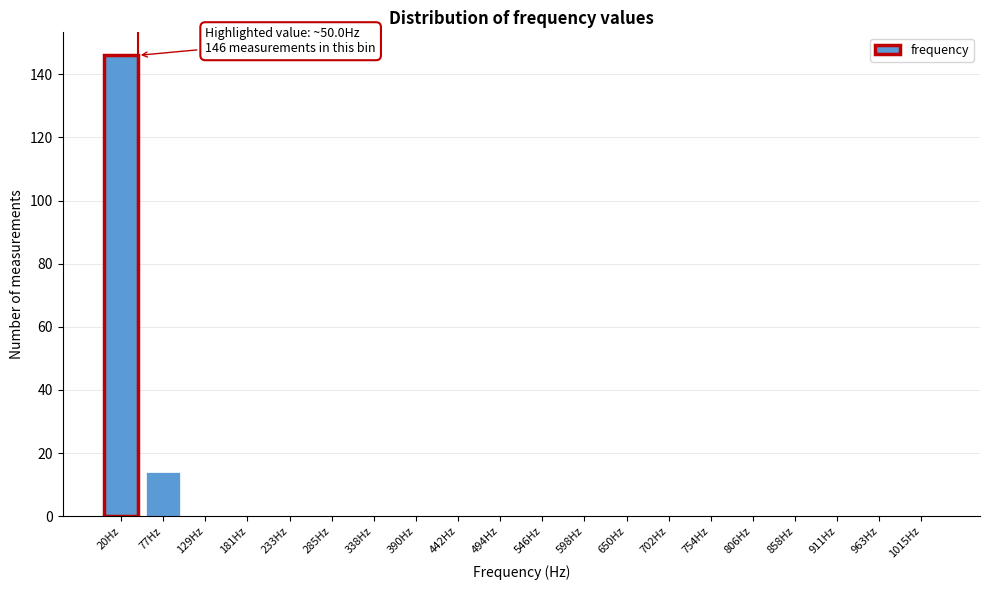

Reading left to right, what are all the values shown in this chart?

20Hz=146	77Hz=14	129Hz=0	181Hz=0	233Hz=0	285Hz=0	338Hz=0	390Hz=0	442Hz=0	494Hz=0	546Hz=0	598Hz=0	650Hz=0	702Hz=0	754Hz=0	806Hz=0	858Hz=0	911Hz=0	963Hz=0	1015Hz=0